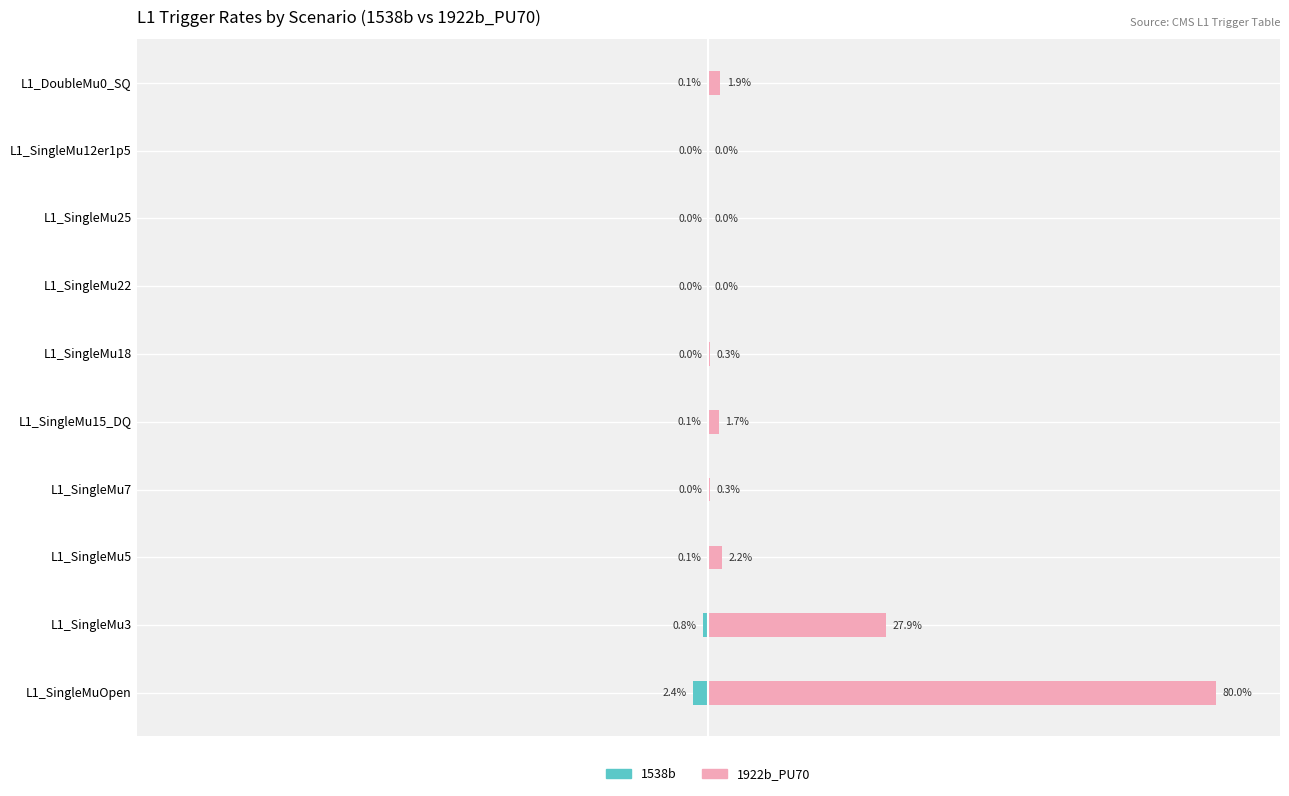

Is it true that 1922b_PU70 equals 0.4 at L1_SingleMu18?

False